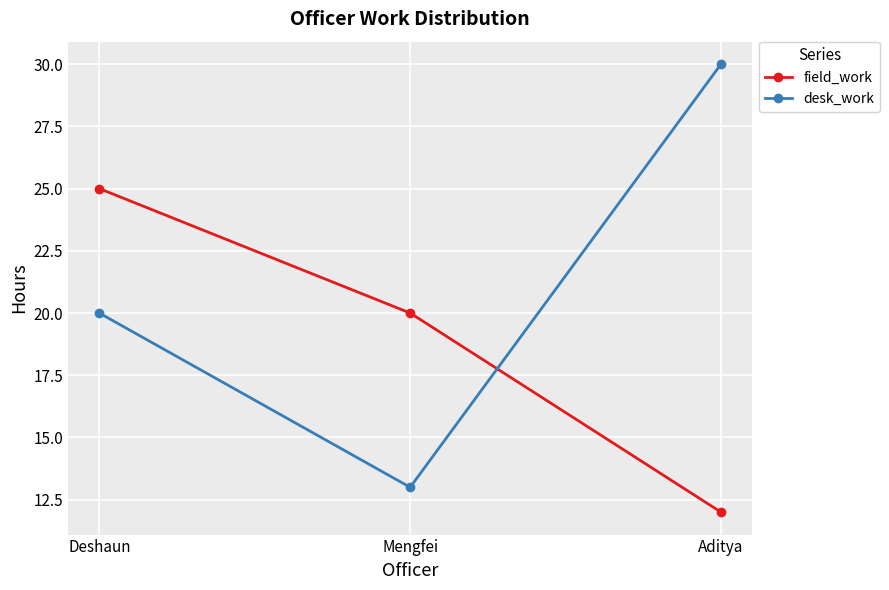

Where is desk_work nearest to the value 21?

Deshaun